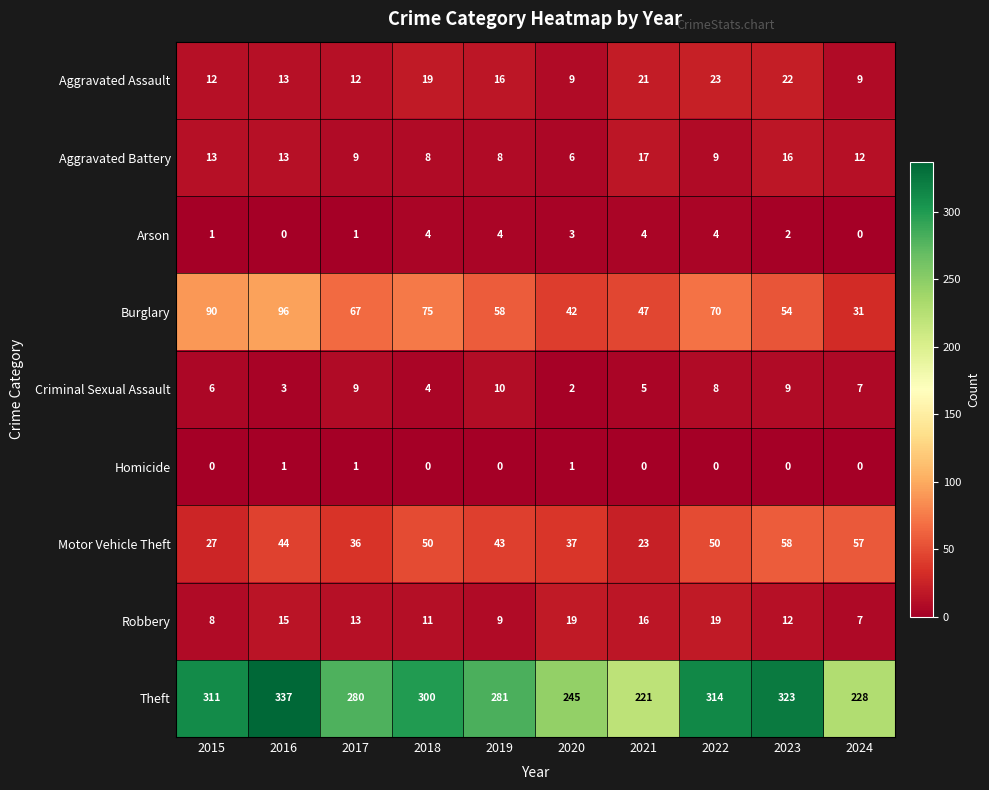

At which category is the sum across all series the highest?

2016